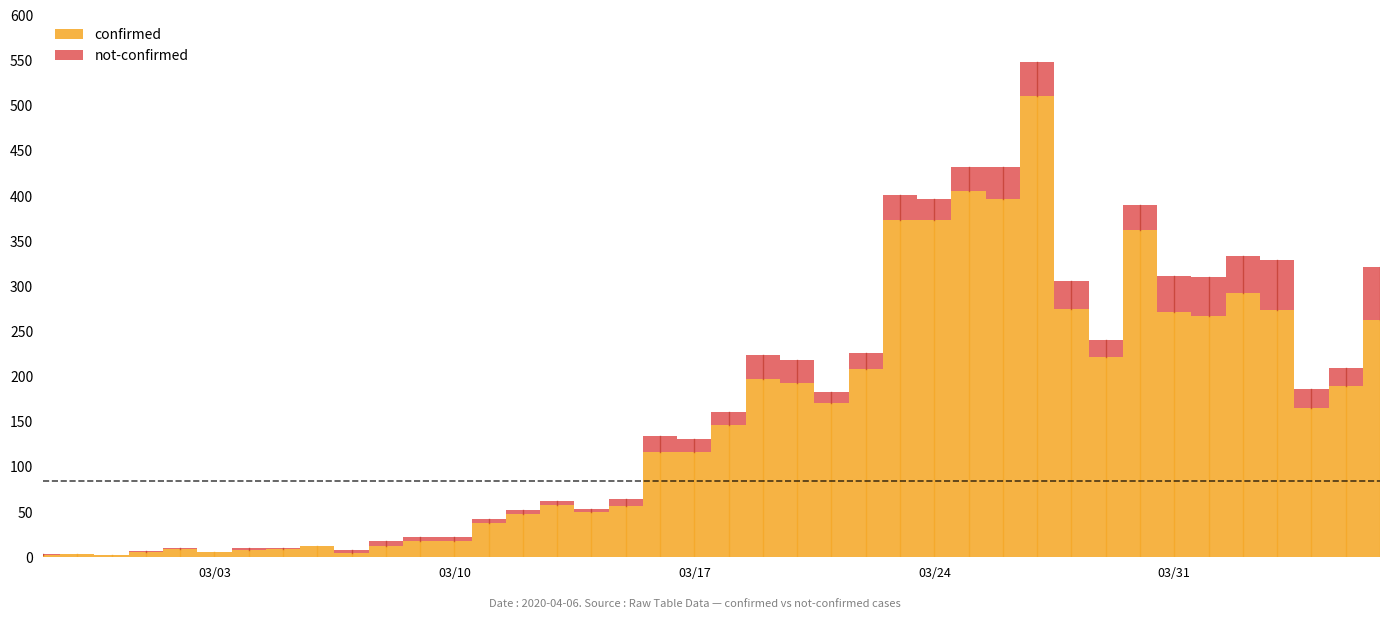

Which series has the widest spread of values?

confirmed